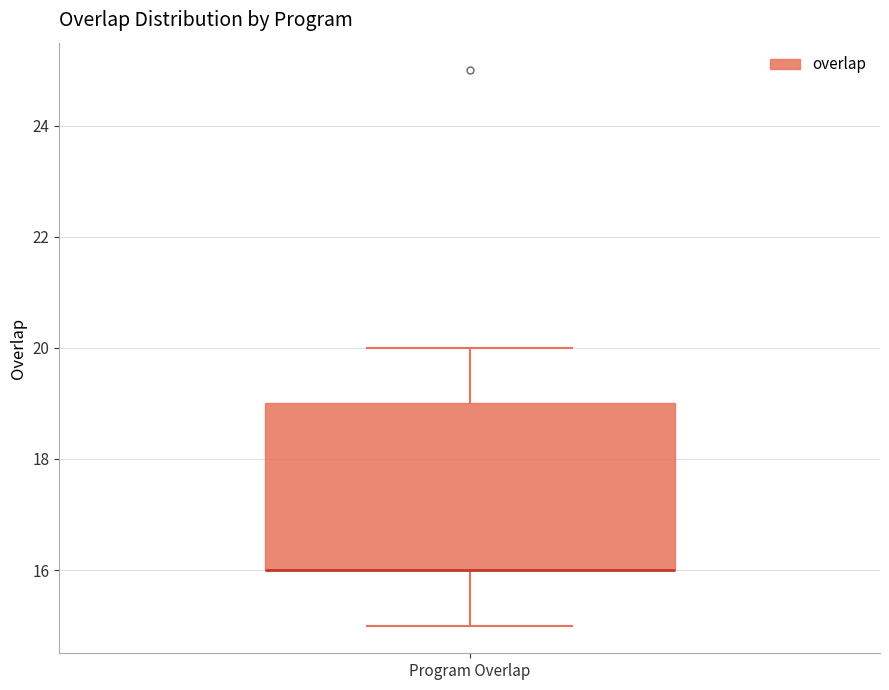

Read this box plot against the y-axis: the position of the median line, the range covered by the box, and the ends of both whiskers. The values are not printed on the chart, so give them approximately, as read against the axis.

median 16 (drawn on the box's lower edge), box 16 to 19, whiskers 15 to 20